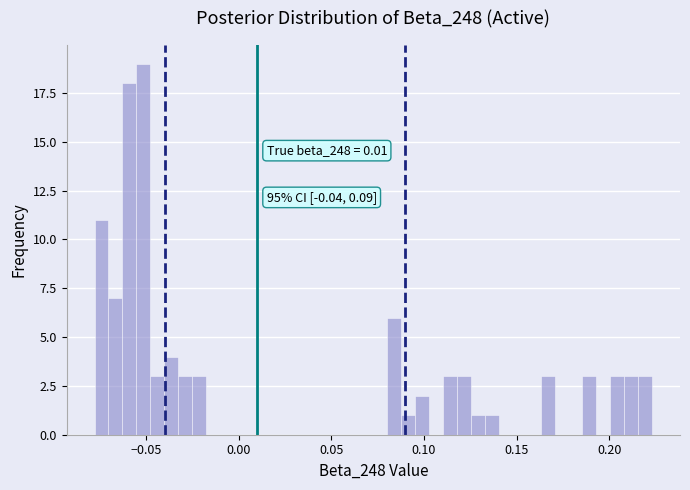

Around what value on the x-axis is the tallest bar? Give the approximate position of its centre, as read against the axis.

-0.050